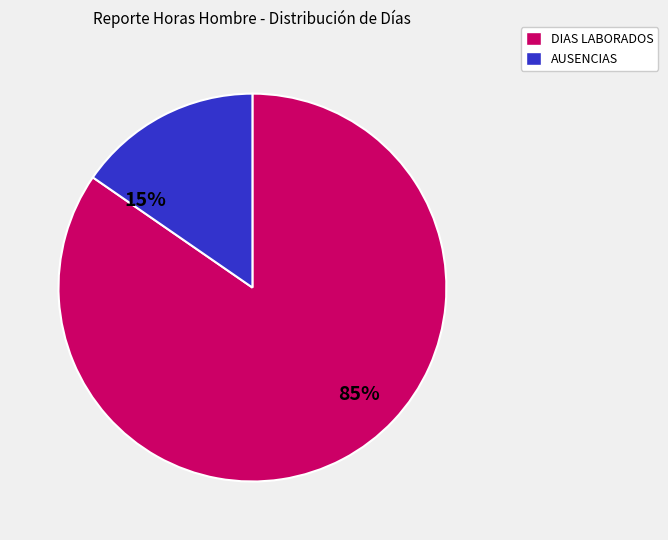

Is there a majority slice in this chart?

Yes